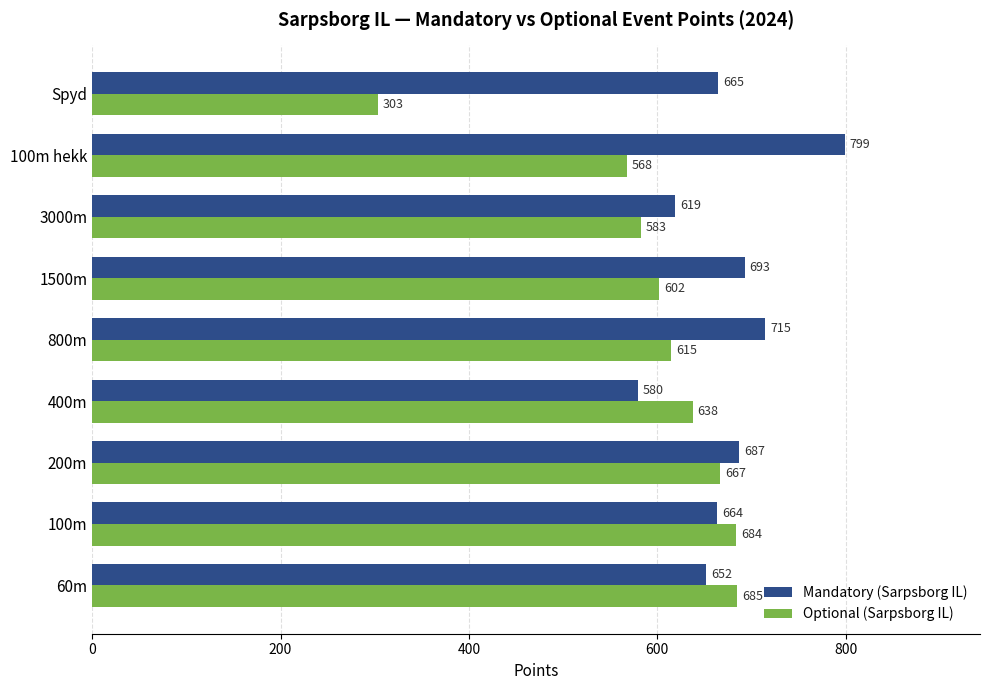

What is the total value across all series at 60m?

1337